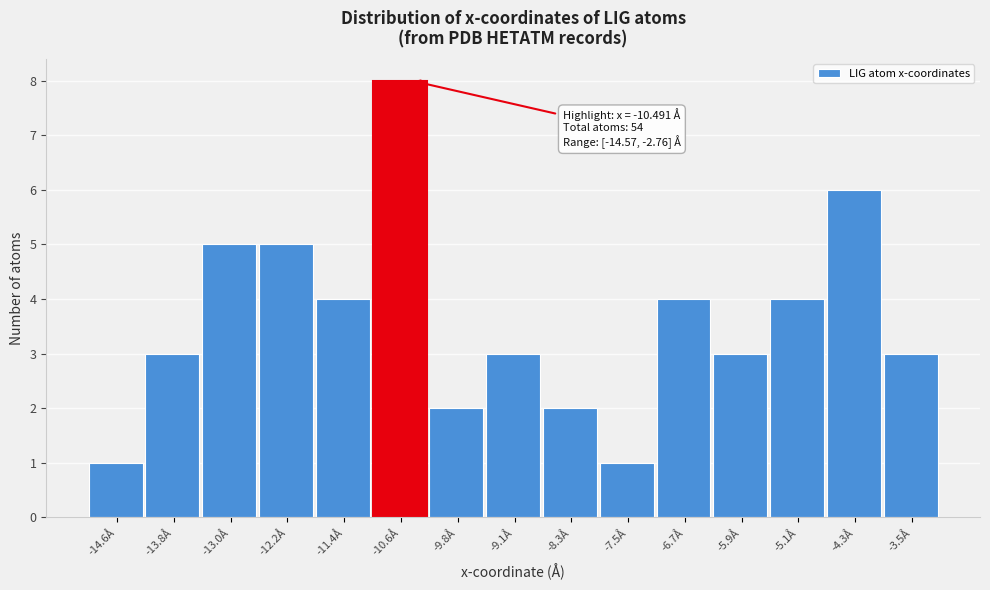

Reading left to right, extract all data points from this chart.

-14.6Å=1	-13.8Å=3	-13.0Å=5	-12.2Å=5	-11.4Å=4	-10.6Å=8	-9.8Å=2	-9.1Å=3	-8.3Å=2	-7.5Å=1	-6.7Å=4	-5.9Å=3	-5.1Å=4	-4.3Å=6	-3.5Å=3